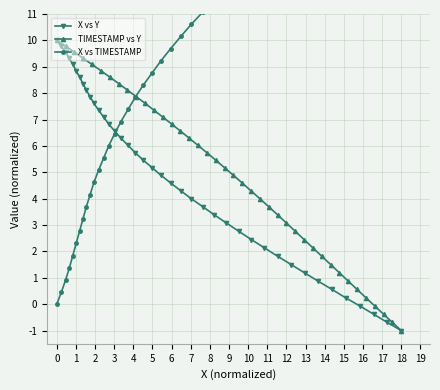

What is the lowest value of the X vs Y series?

-1.0